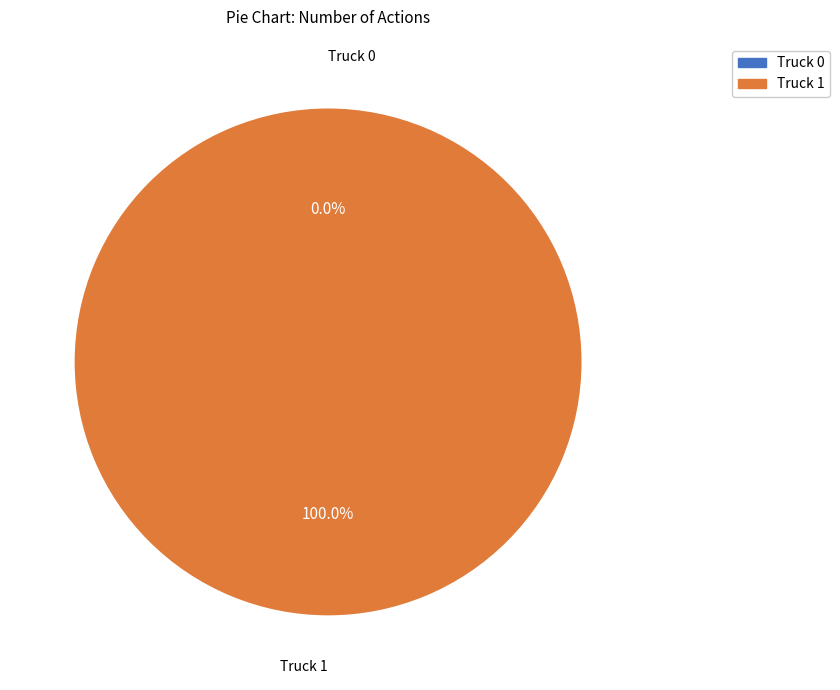

How many slices are in this pie chart?

2